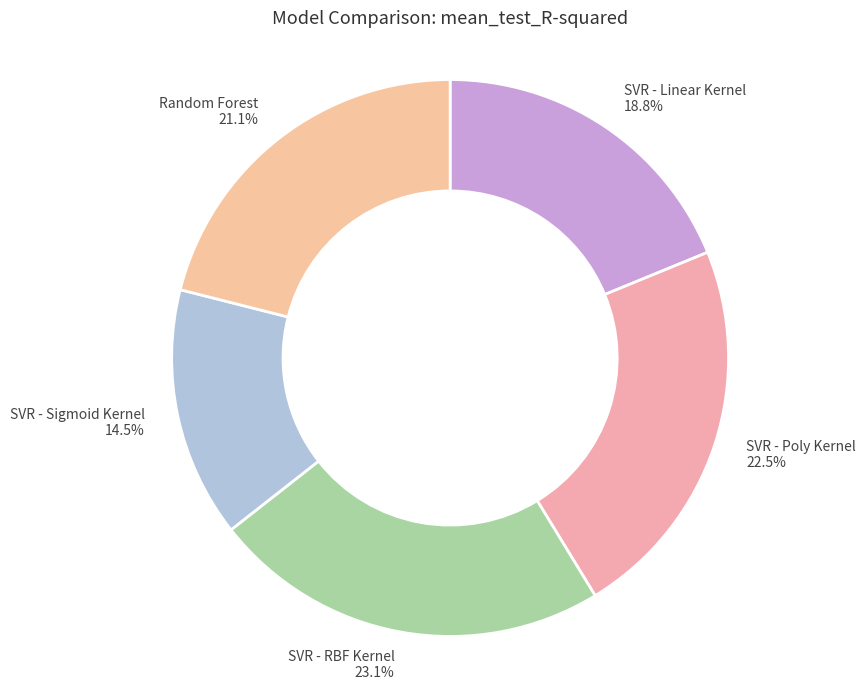

To the nearest percent, what is the difference between the SVR - Poly Kernel and SVR - Sigmoid Kernel slice percentages?

8%